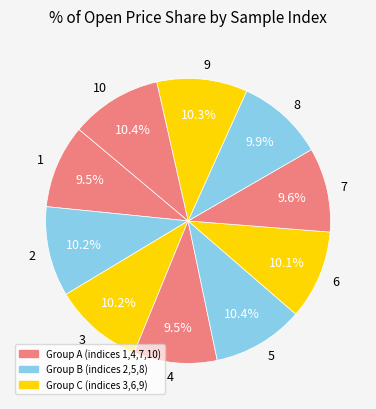

Is there any slice that represents more than half of the pie?

No